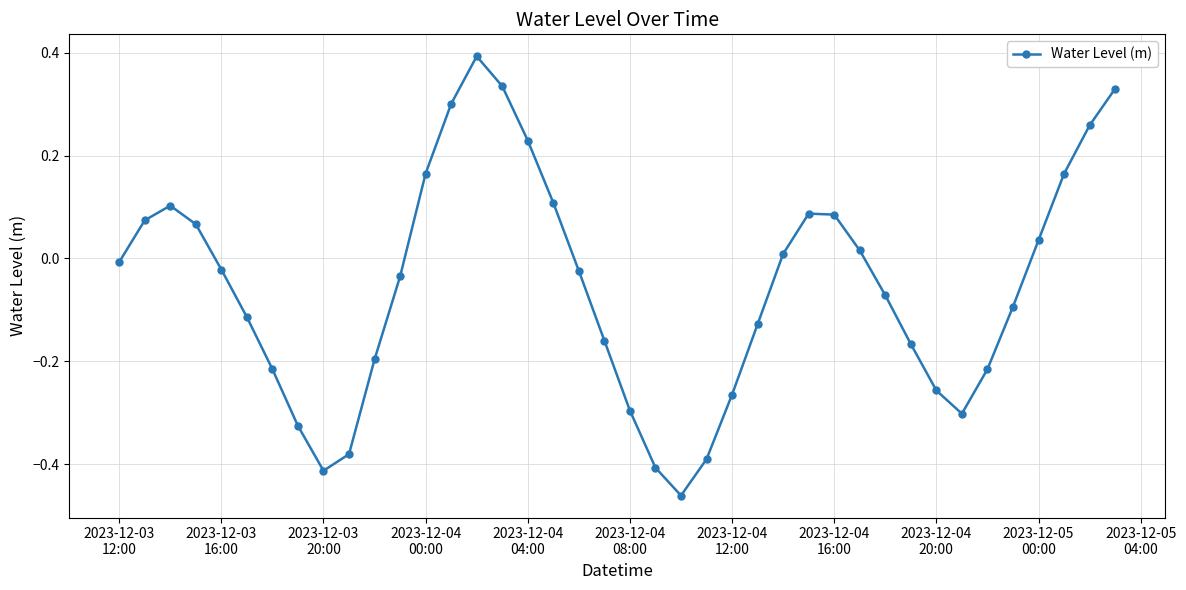

What is the greatest value displayed?

0.4